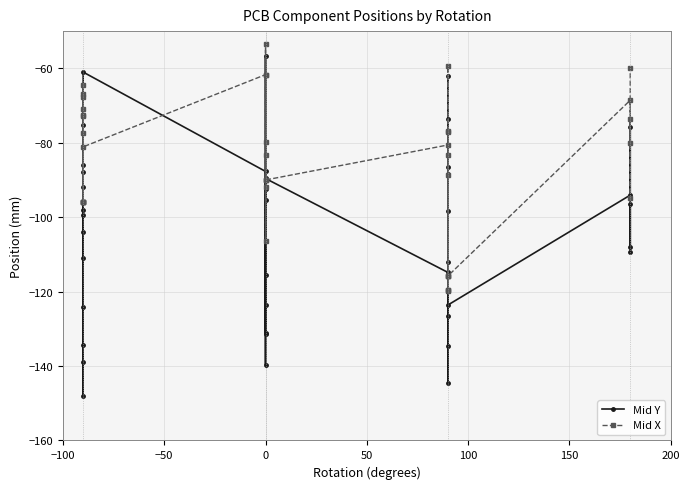

How many values in the Mid Y series exceed -99?

19